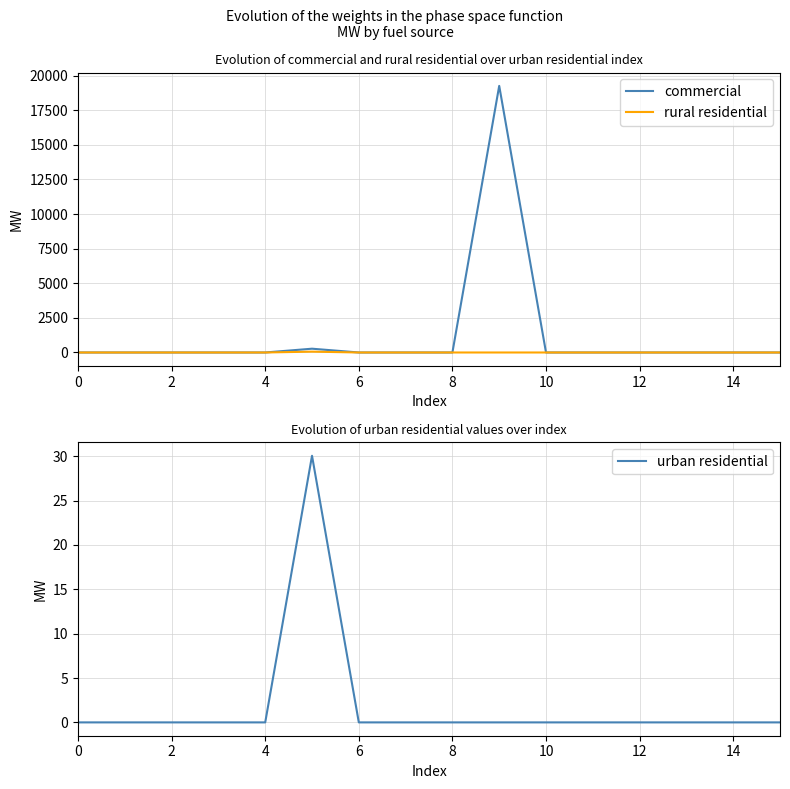

Reading right to left, what are all the values shown in this chart?

commercial: 0.0	0.0	0.0	0.0	0.0	0.0	19252.5	0.0	0.0	0.0	273.6	0.0	0.0	0.0	0.0	0.0
rural residential: 0.0	0.0	0.0	0.0	0.0	0.0	0.0	0.0	0.0	0.0	61.1	0.0	0.0	0.0	0.0	0.0
urban residential: 0.0	0.0	0.0	0.0	0.0	0.0	0.0	0.0	0.0	0.0	30.1	0.0	0.0	0.0	0.0	0.0